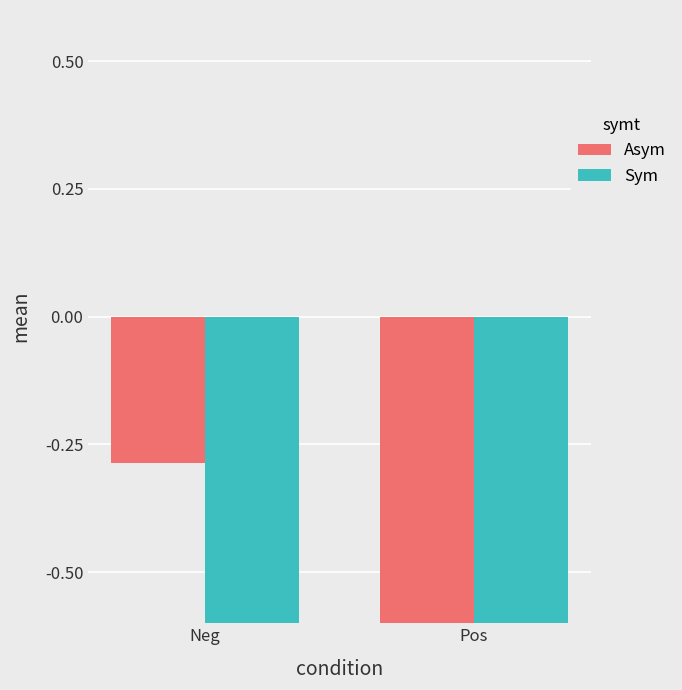

What is the difference between the Asym values at Neg and Pos?

4.4